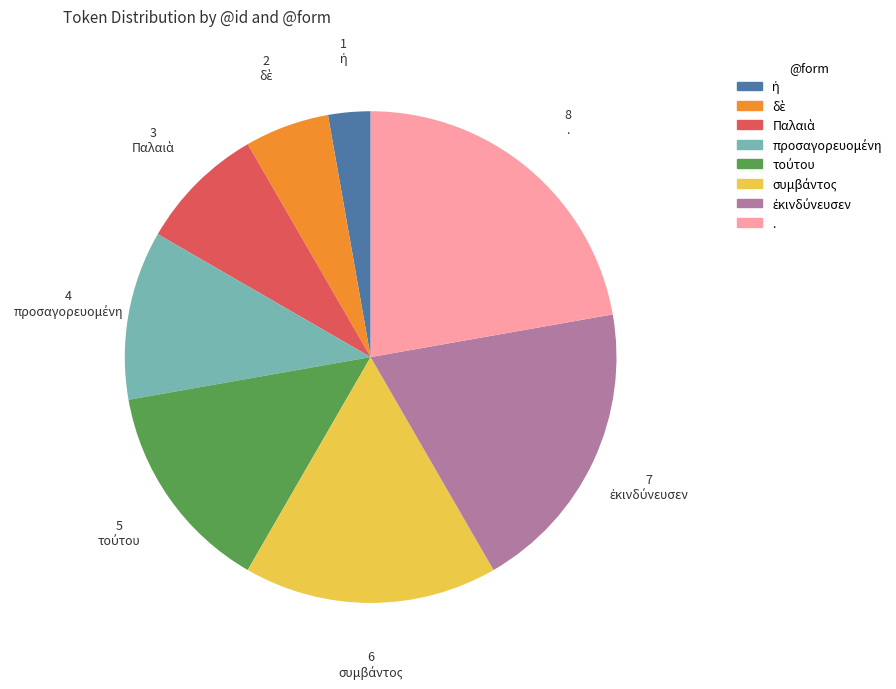

Which category has the biggest portion of the pie?

.